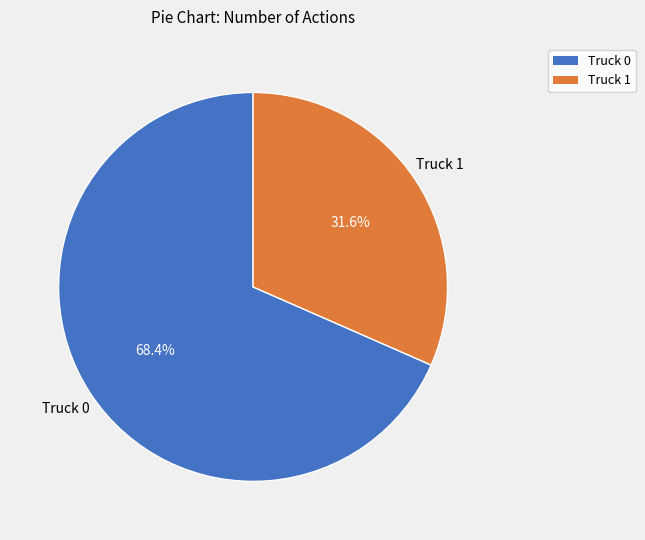

Is it true that Truck 1 is 32% of the pie?

True